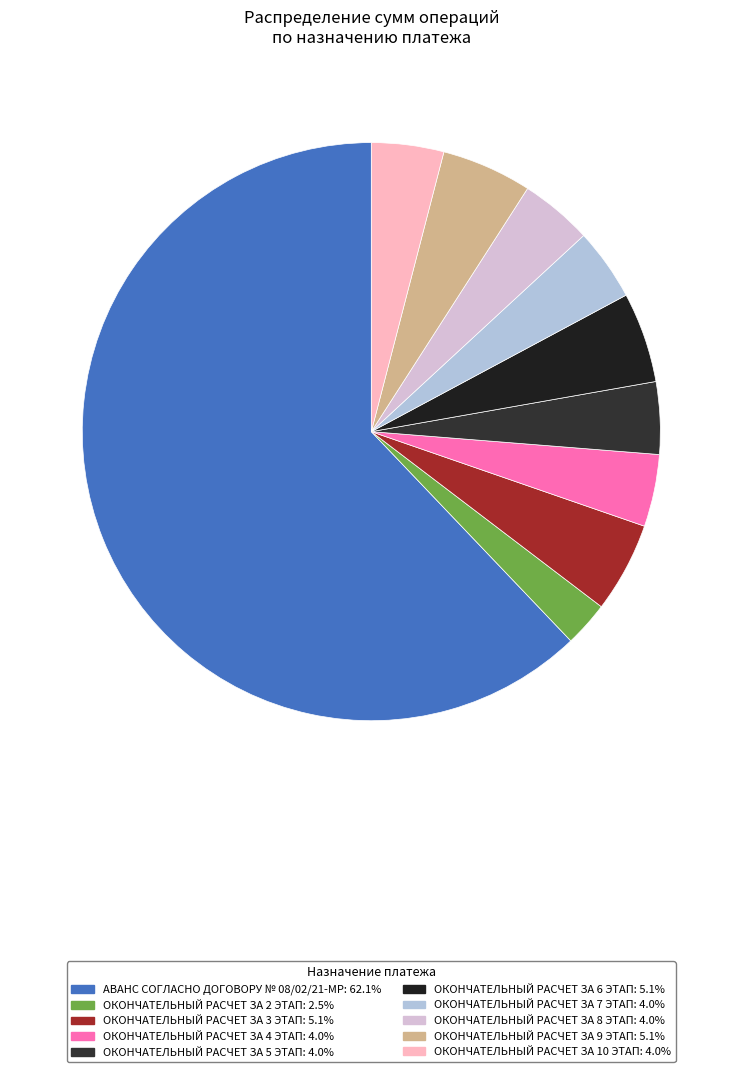

Which category accounts for the majority?

АВАНС СОГЛАСНО ДОГОВОРУ № 08/02/21-МР